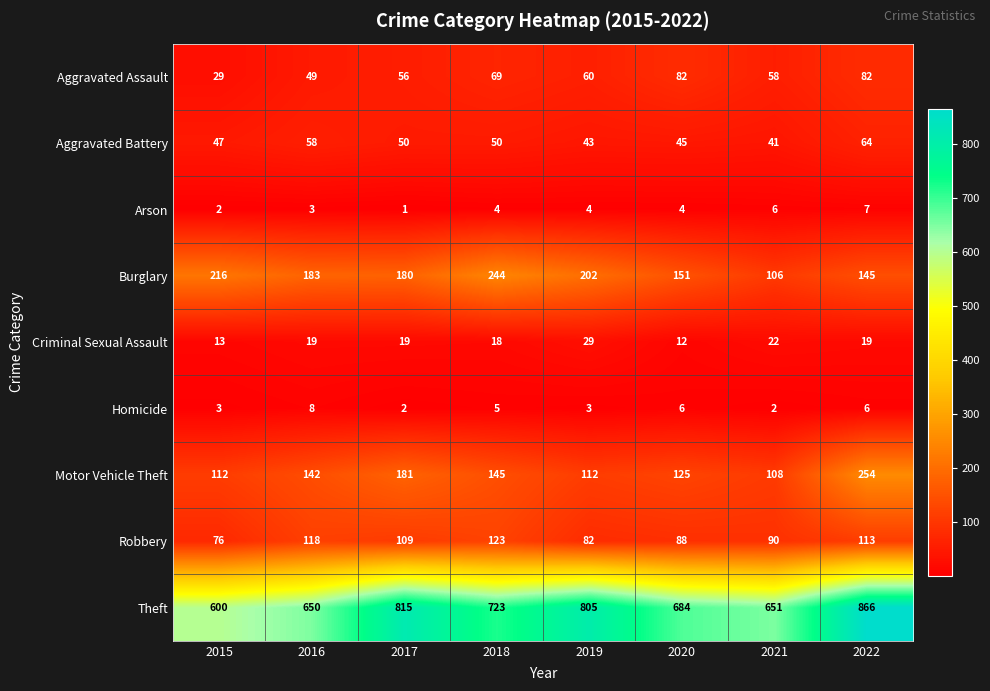

Where is Robbery nearest to the value 99?

2021